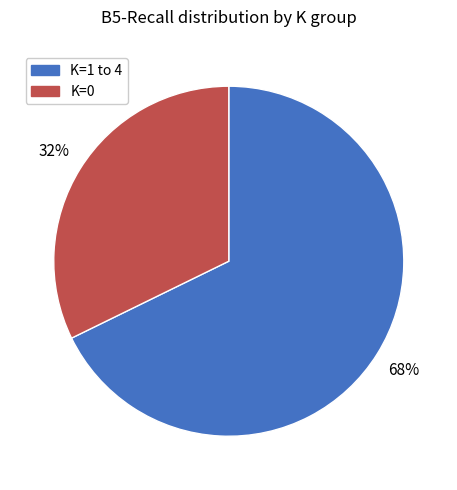

To the nearest percent, what is the average slice percentage?

50%